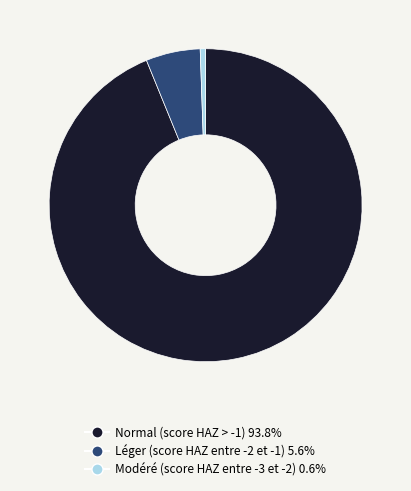

How many slices are in this pie chart?

3